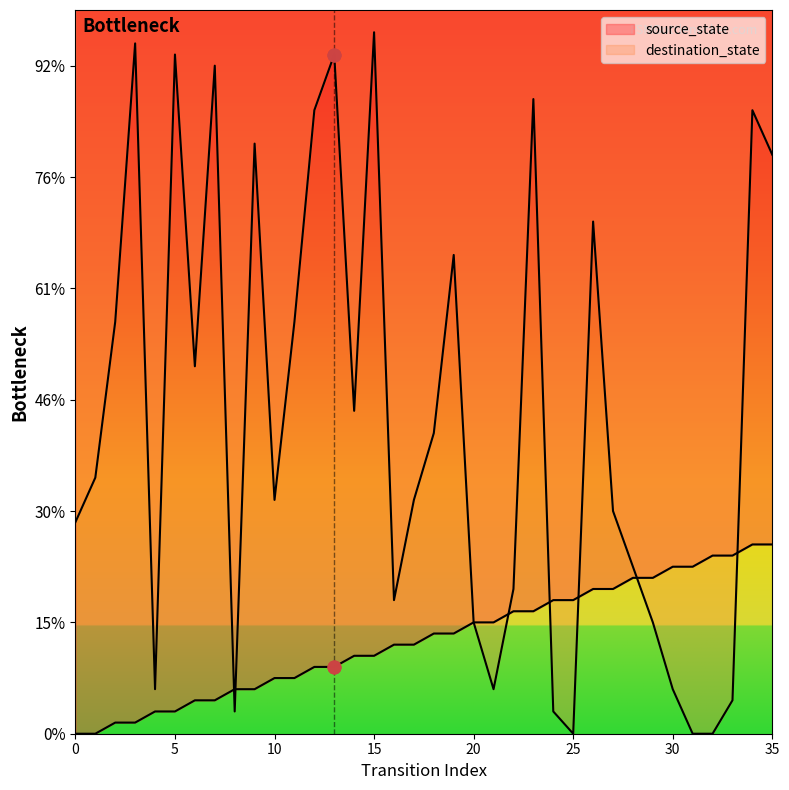

At which category is the sum across all series the highest?

34